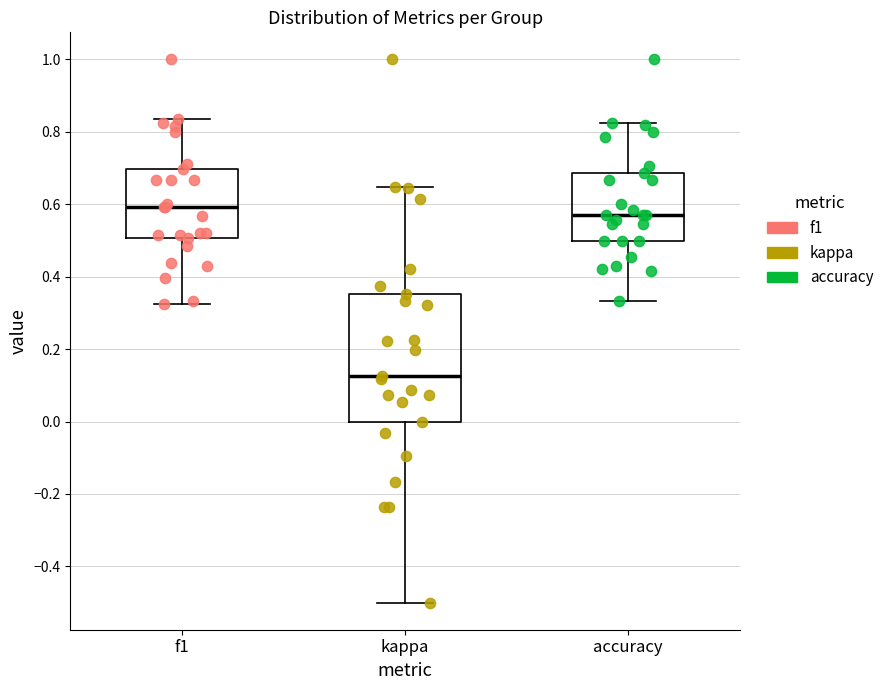

Reading left to right, transcribe this box plot: for each box, give where its median line is, the range the box spans, and where its two whiskers end, as read against the y-axis. The values are not printed on the chart, so give them approximately, as read against the axis.

f1: median 0.60, box 0.50 to 0.70, whiskers 0.32 to 0.84
kappa: median 0.12, box 0.00 to 0.36, whiskers -0.50 to 0.64
accuracy: median 0.58, box 0.50 to 0.68, whiskers 0.34 to 0.82